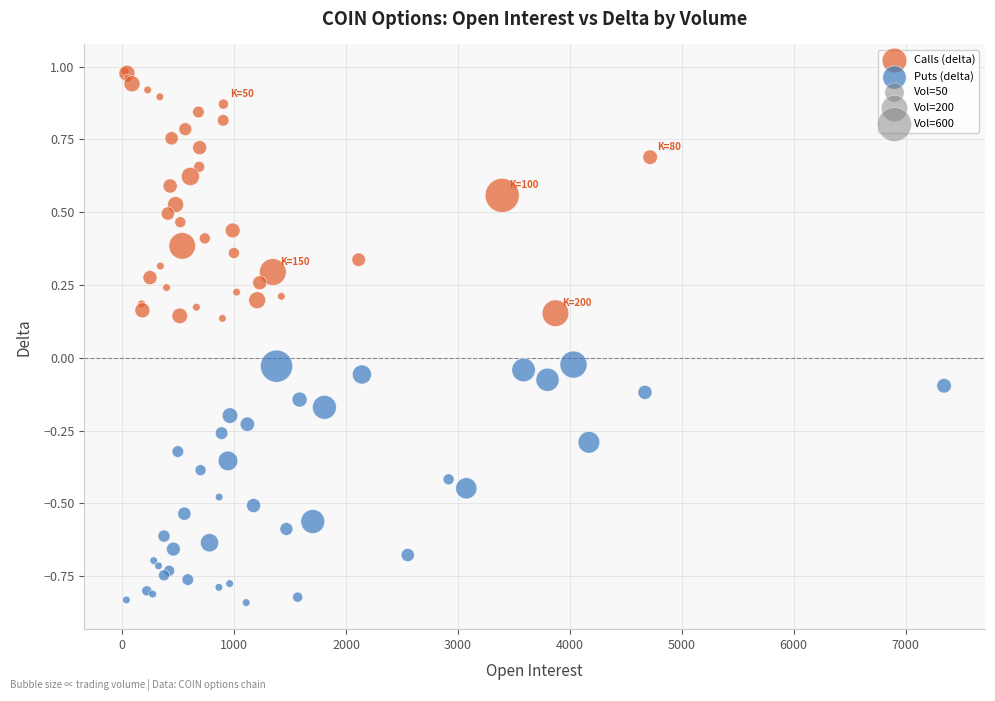

Which series has the widest spread of Y values?

Calls (delta)